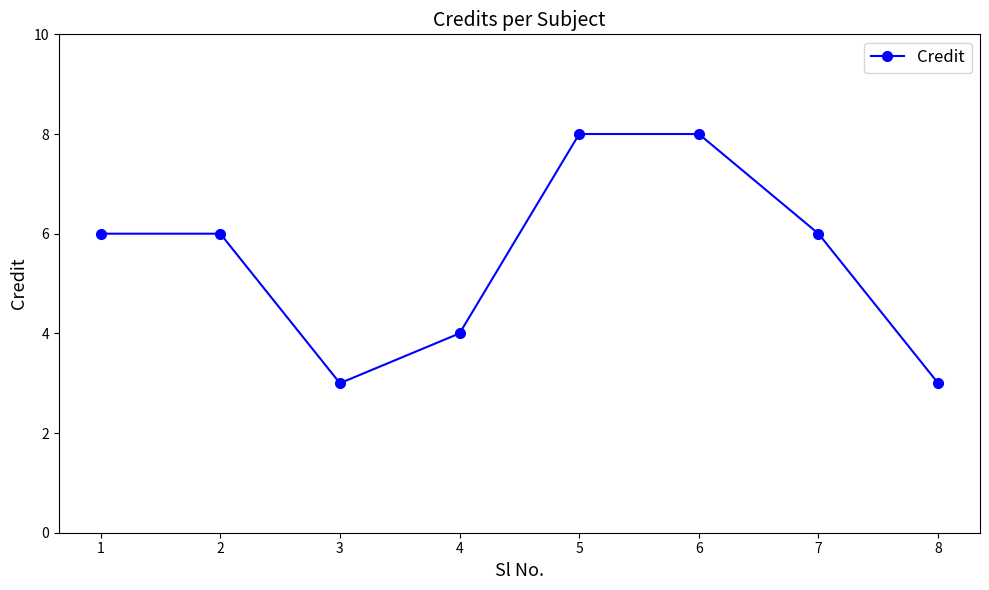

Which has a higher value, 6 or 3?

6